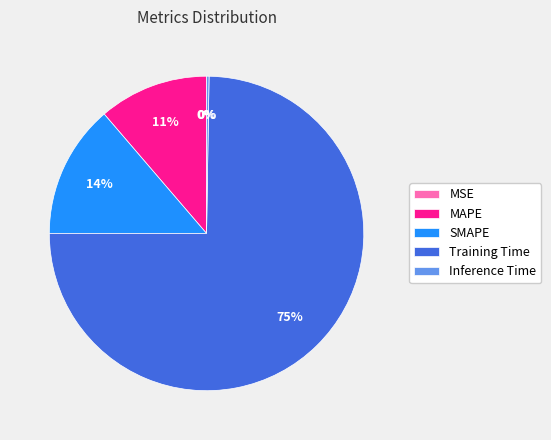

To the nearest percent, what is the combined percentage of SMAPE and MAPE?

25%